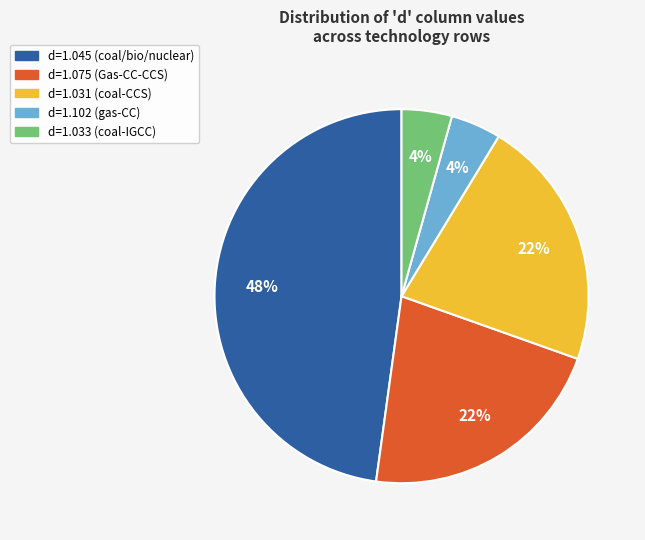

Is it true that d=1.045 (coal/bio/nuclear) is 48% of the pie?

True